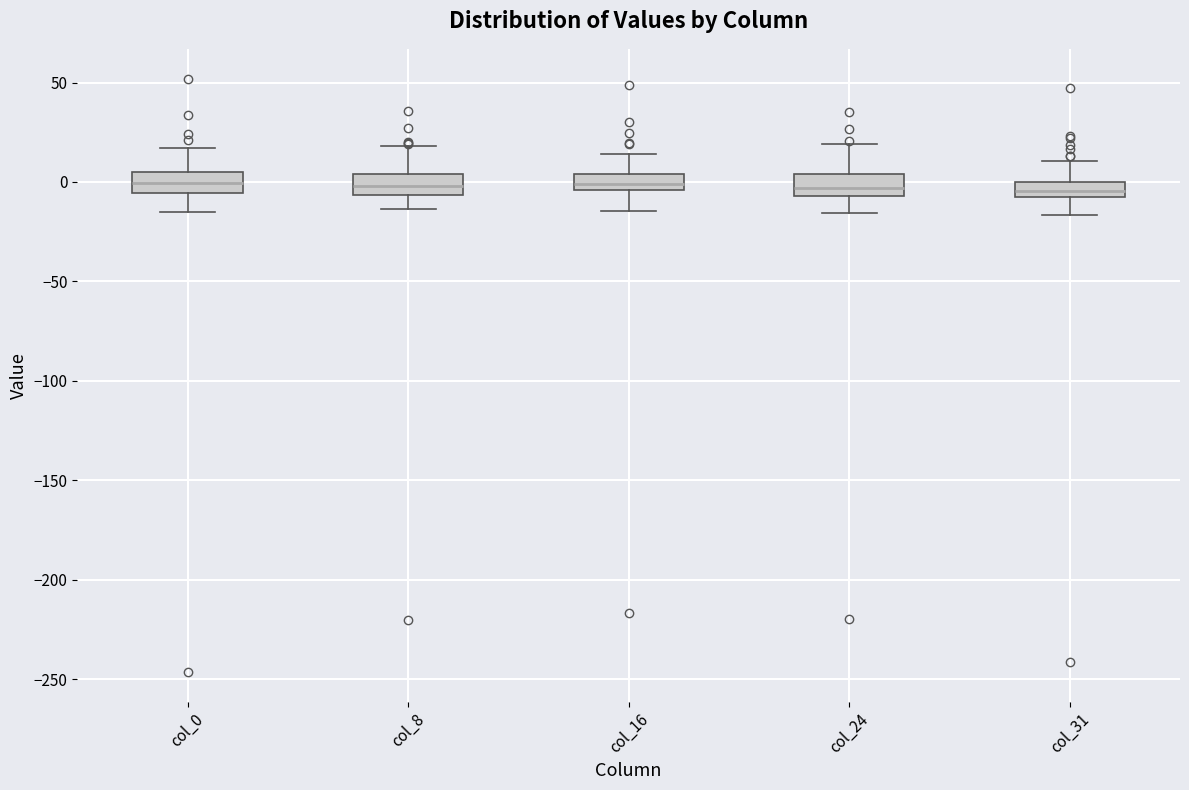

Reading left to right, read every box against the y-axis: the position of its median line, the range the box covers, and the ends of its whiskers. The values are not printed on the chart, so give them approximately, as read against the axis.

col_0: median 0, box -5 to 5, whiskers -15 to 15
col_8: median 0, box -5 to 5, whiskers -15 to 20
col_16: median 0, box -5 to 5, whiskers -15 to 15
col_24: median -5 (just above the box's lower edge), box -5 to 5, whiskers -15 to 20
col_31: median -5, box -10 to 0, whiskers -15 to 10